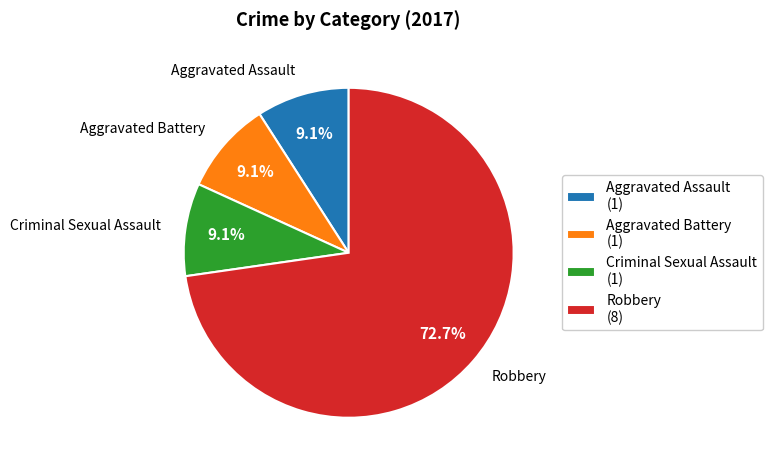

Which category has the biggest portion of the pie?

Robbery (8)